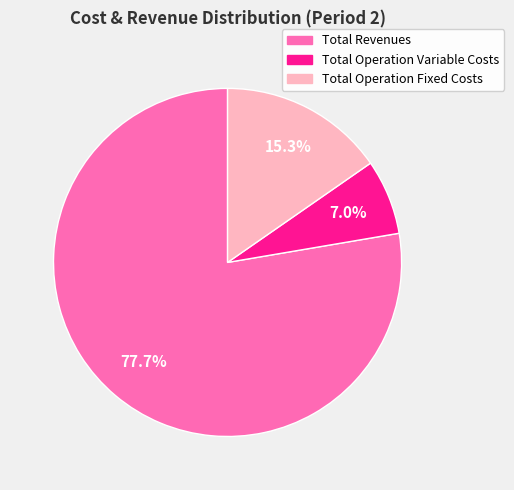

Combined, what portion of the pie is Total Operation Variable Costs and Total Operation Fixed Costs?

22.3%